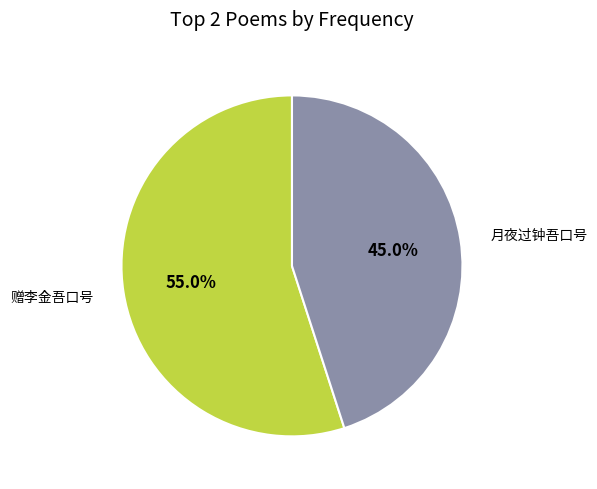

Count the number of slices in the pie.

2